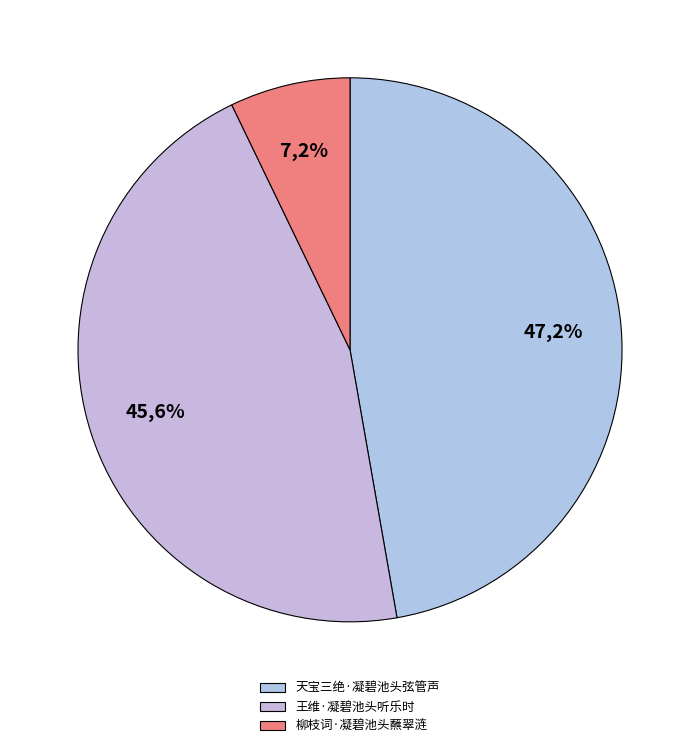

To the nearest percent, what is the difference between the largest and smallest slice percentages?

40%